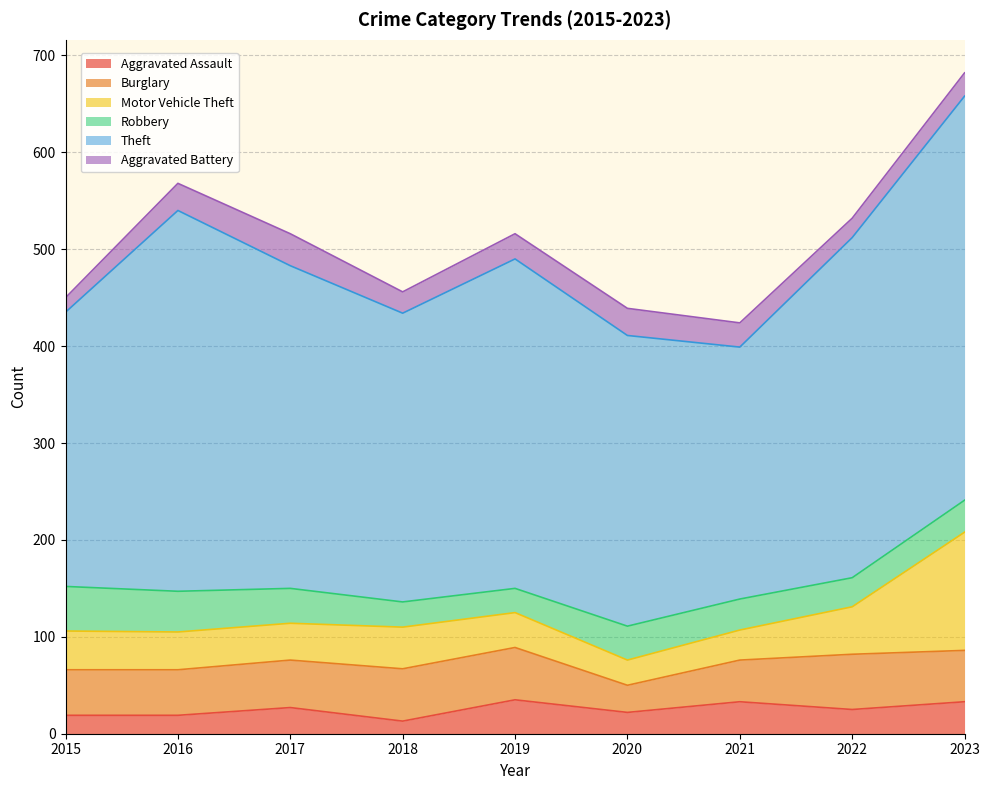

At which category is the sum across all series the highest?

2023